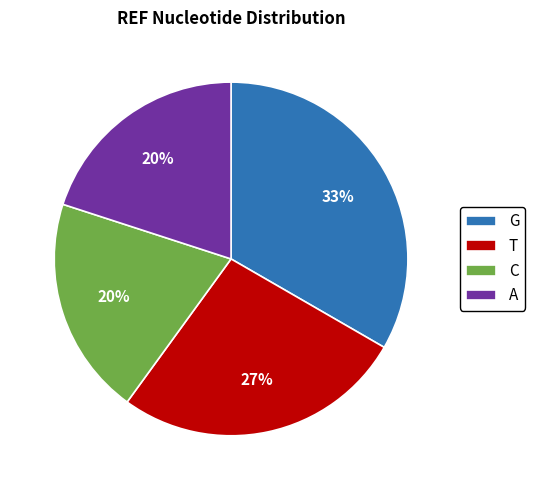

Do G and T together represent more than half of the pie?

Yes